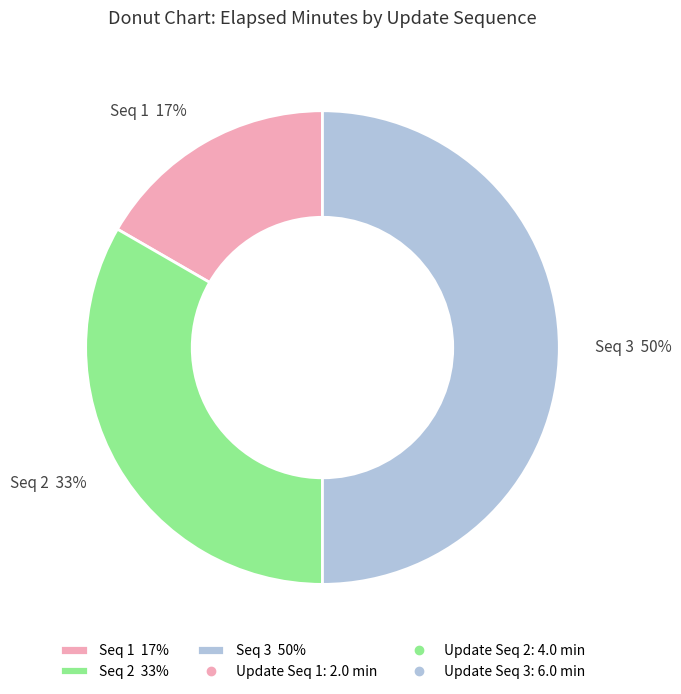

To the nearest percent, what percentage of the pie is Seq 2 33%?

33%